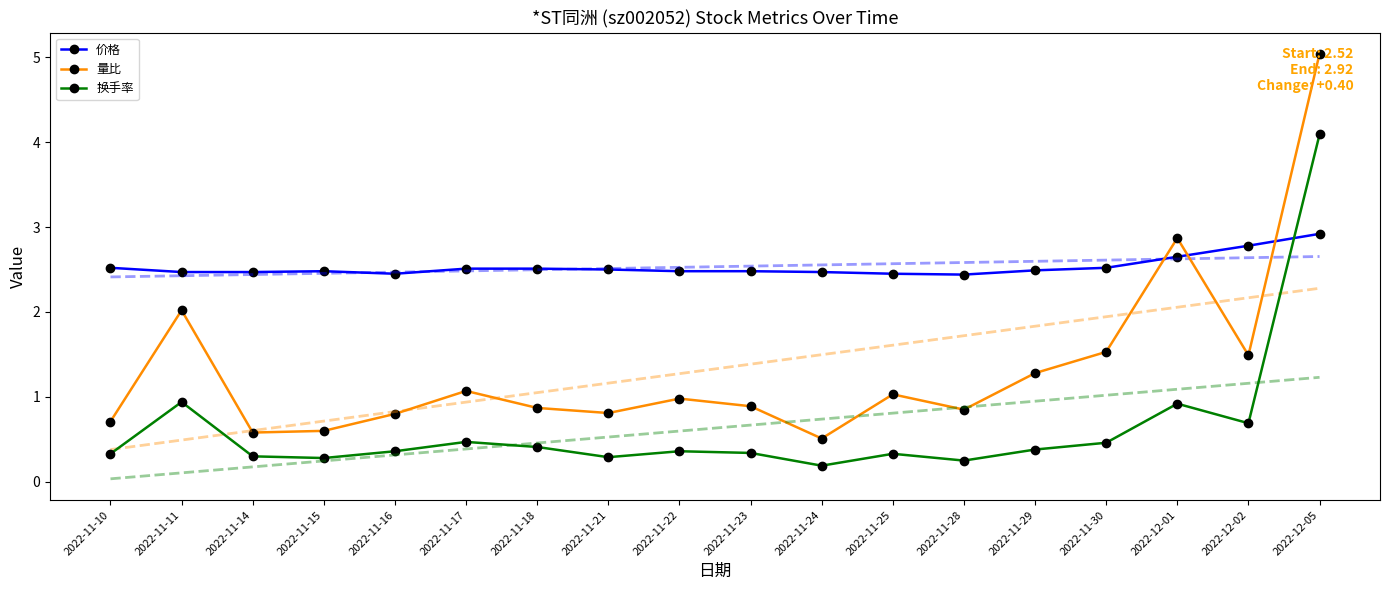

Between 2022-11-10 and 2022-11-29, which series saw the biggest shift?

量比